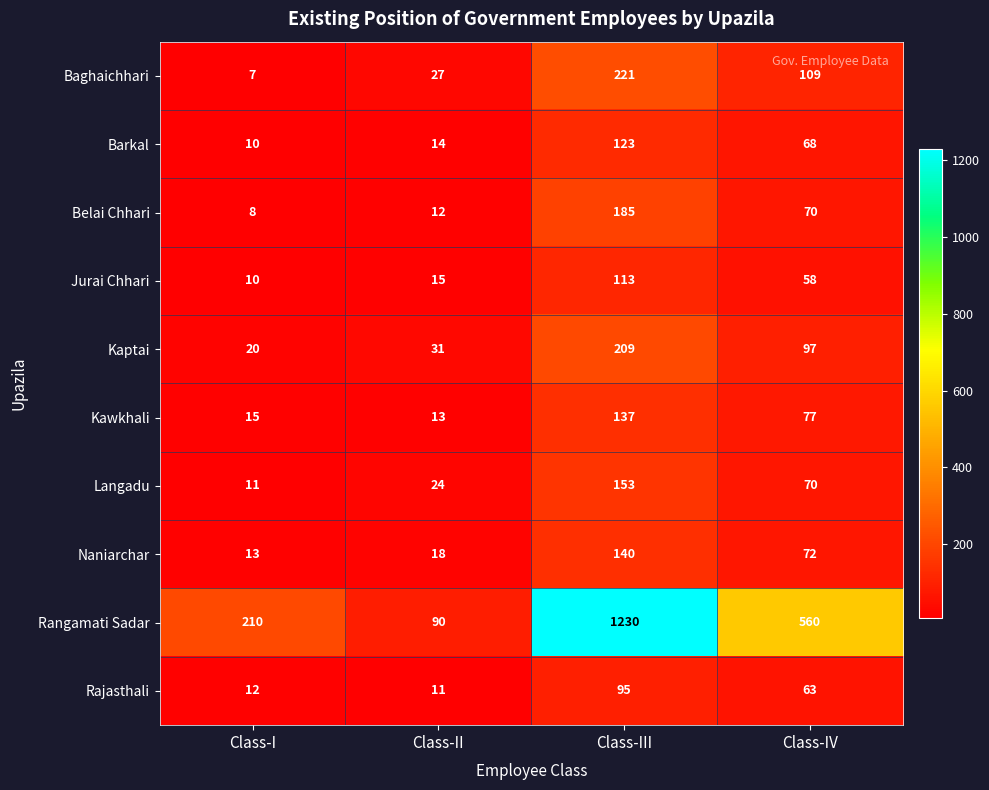

At which label is Rangamati Sadar closest to 660?

Class-IV